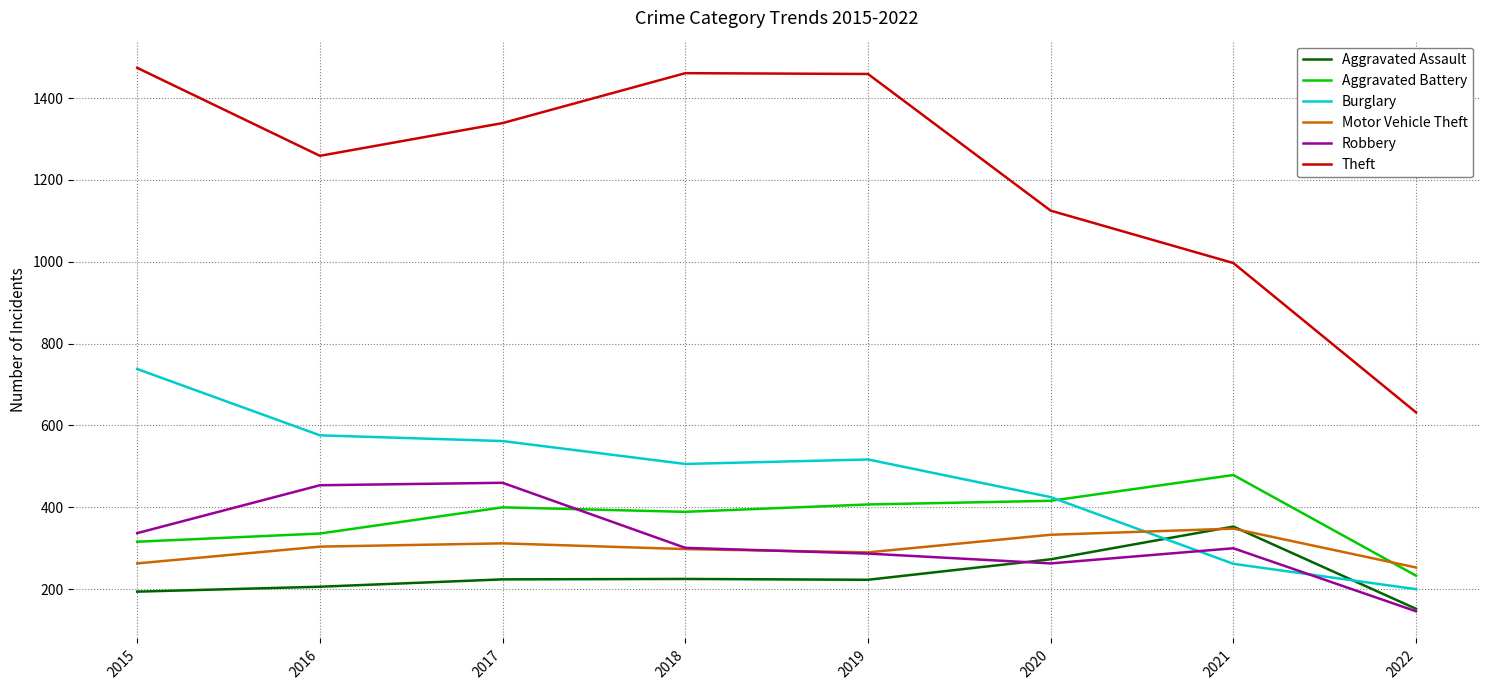

How many categories are shown in the chart?

8